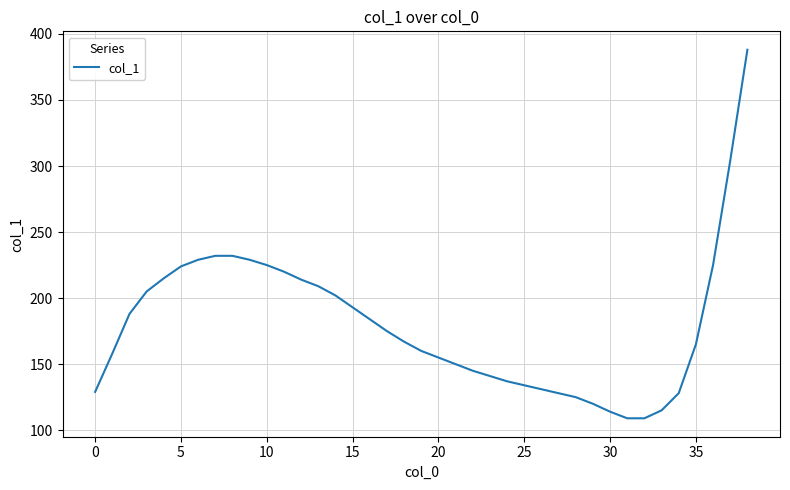

What is the difference between the maximum and minimum values?

279